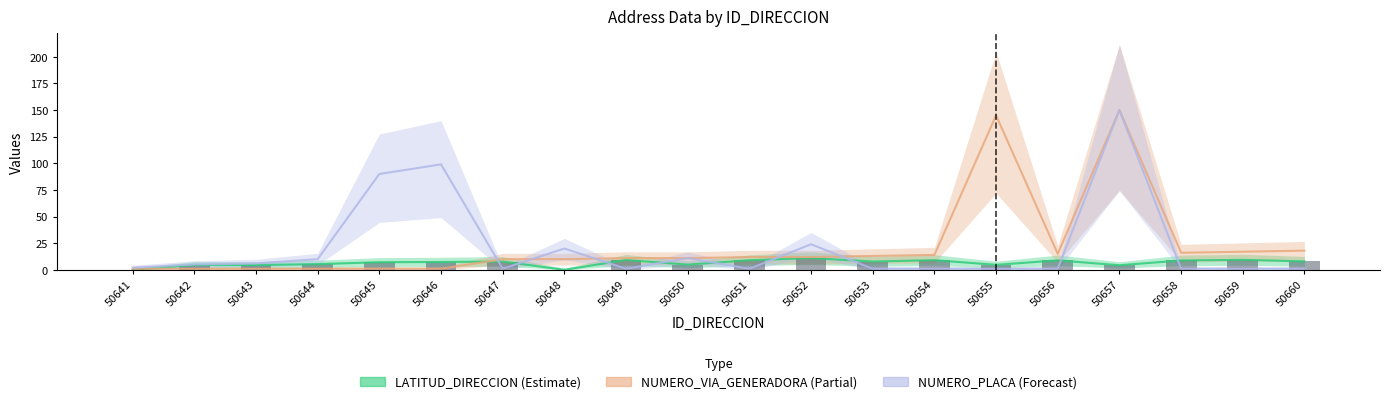

What is the difference between the maximum and minimum values in the NUMERO_PLACA_DIRECCION series?

149.0